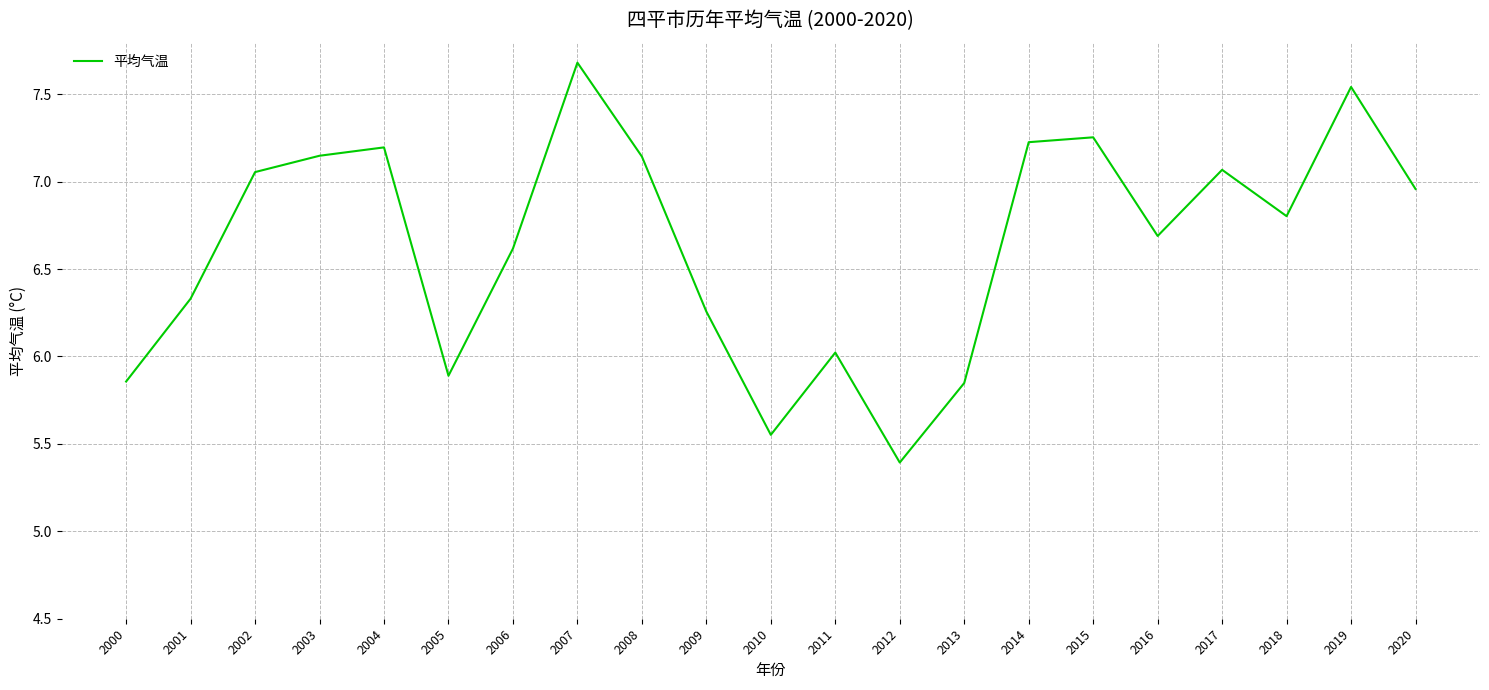

At which category does the chart reach its minimum across all series?

2012